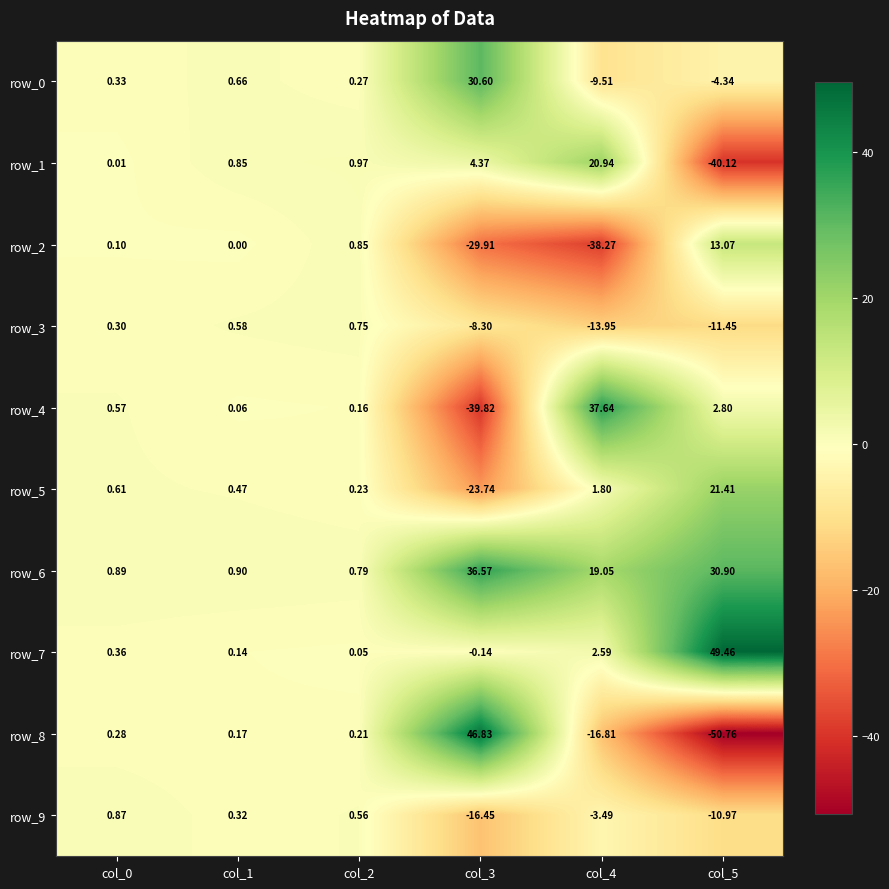

Is the value of row_8 at col_0 greater than the value of row_9 at col_4?

Yes